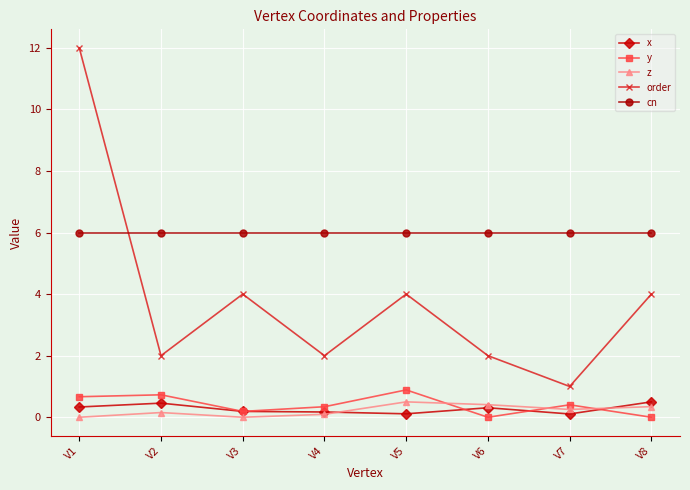

Which series has the widest spread of values?

order